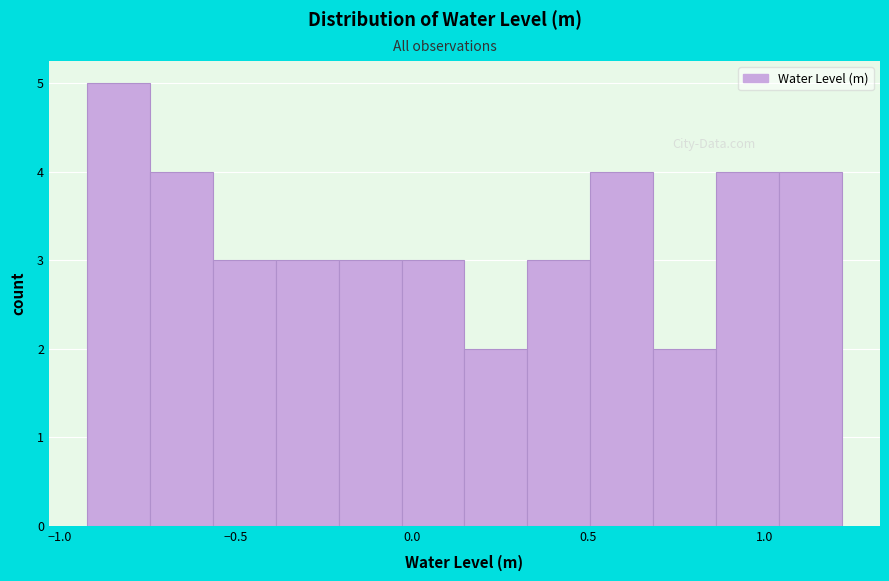

Around what value on the x-axis is the tallest bar? Give the approximate position of its centre, as read against the axis.

-0.85